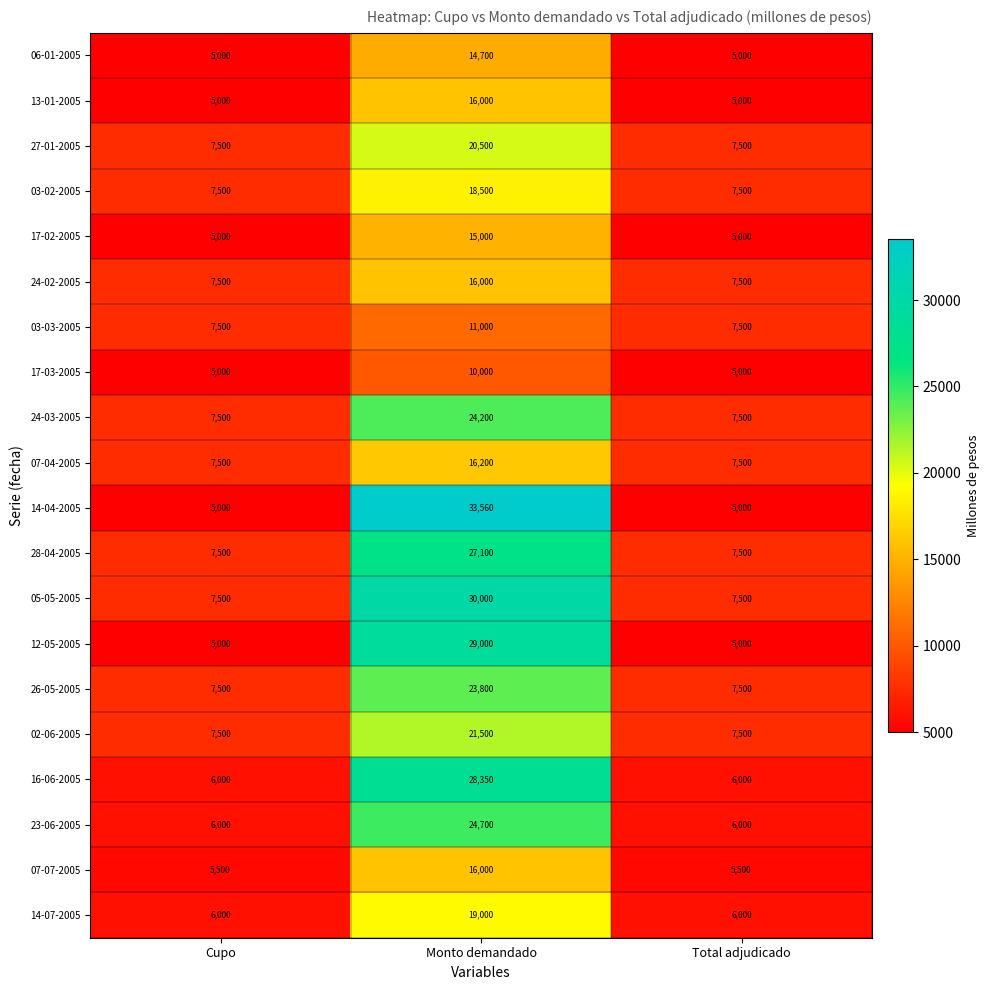

Which label corresponds to the largest value in the chart?

Monto demandado